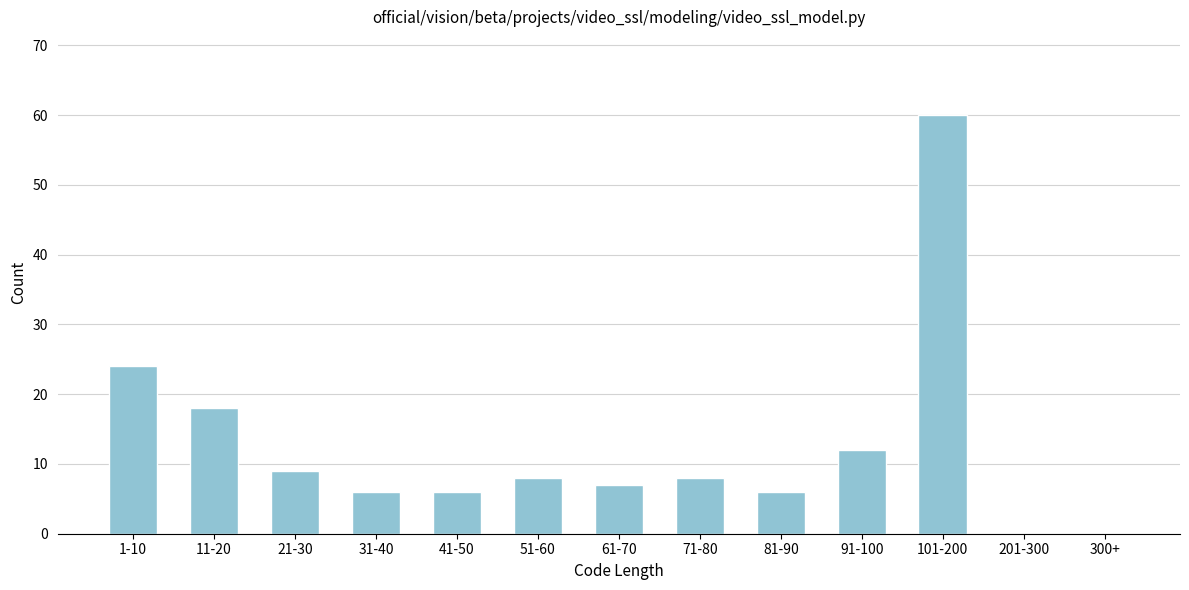

Reading right to left, what are all the values shown in this chart?

300+=0	201-300=0	101-200=60	91-100=12	81-90=6	71-80=8	61-70=7	51-60=8	41-50=6	31-40=6	21-30=9	11-20=18	1-10=24